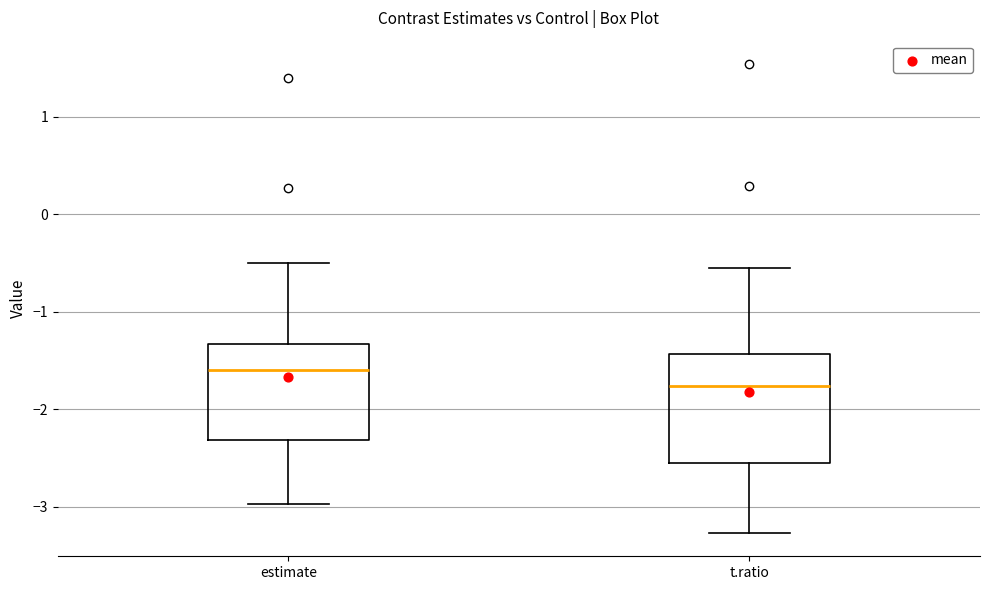

Where does the lower whisker of the box for t.ratio end on the y-axis? The values are not printed on the chart, so give them approximately, as read against the axis.

-3.3